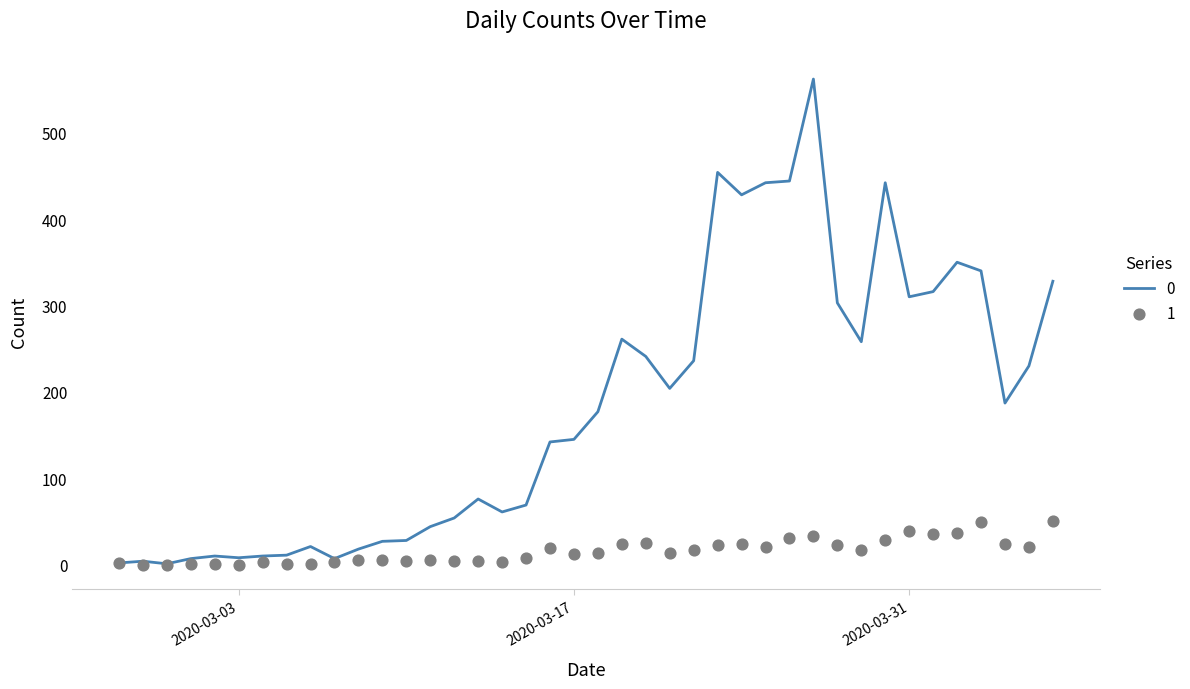

What are all the series names shown in the legend?

0, 1